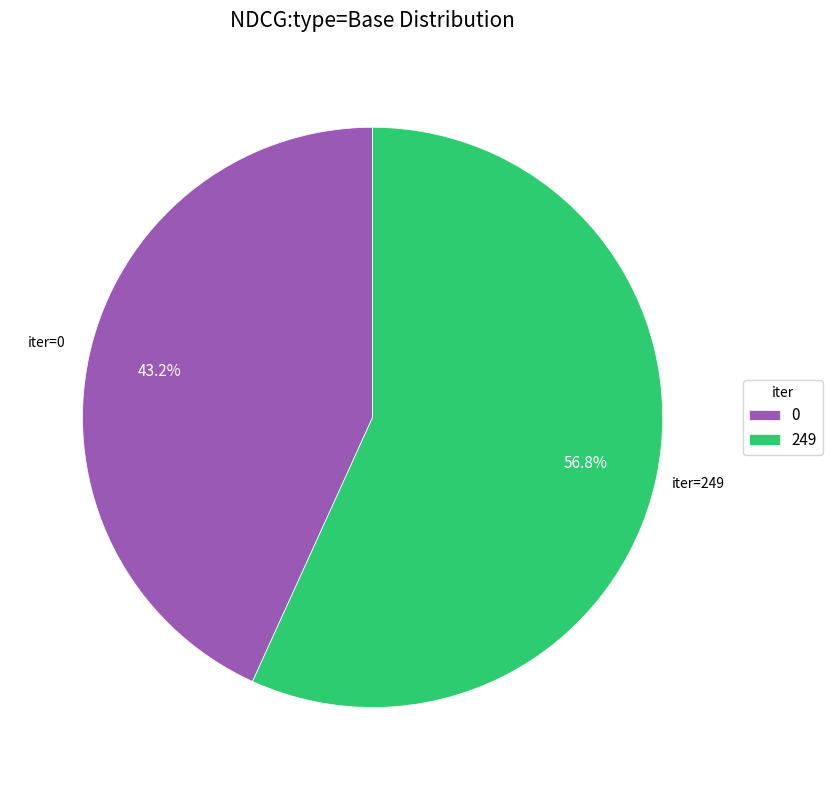

Is the sum of 249 and 0 greater than half?

Yes